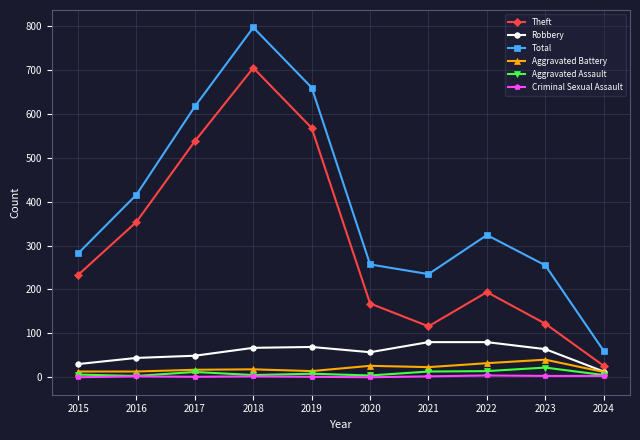

Which series changed the most between 2016 and 2019?

Total